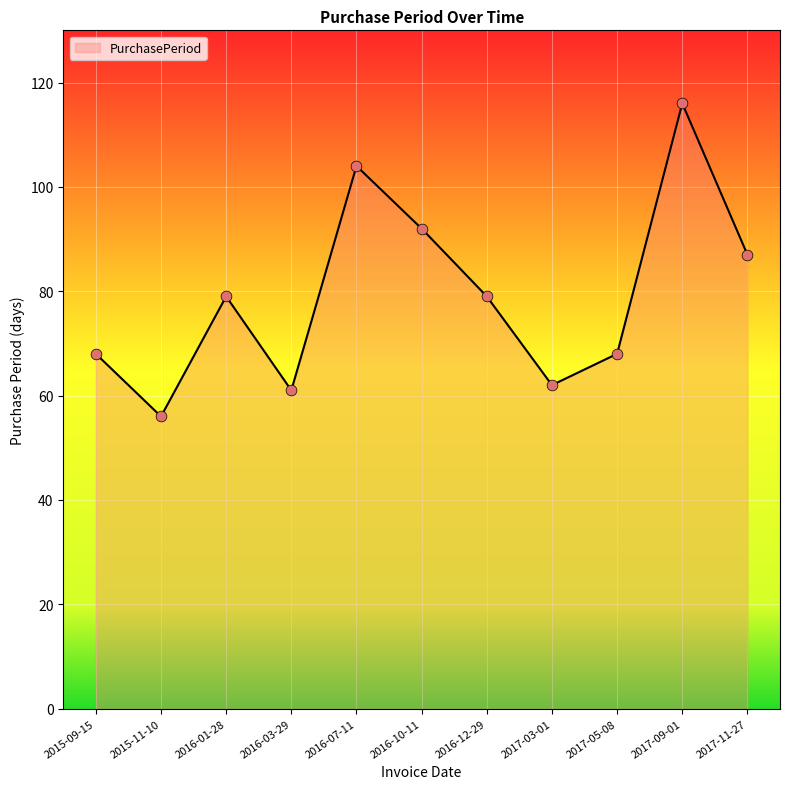

Which has a higher value, 2017-09-01 or 2016-01-28?

2017-09-01